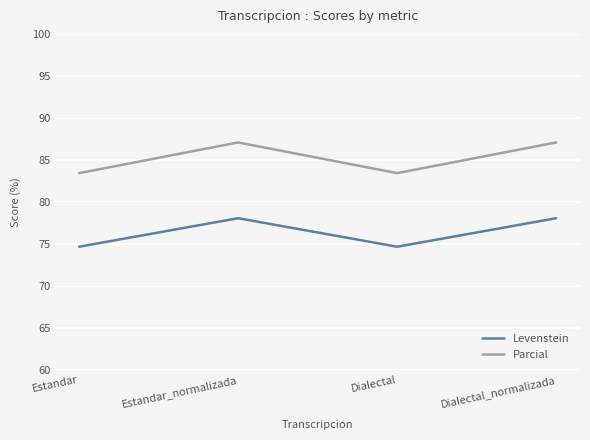

Which series has the widest spread of values?

Parcial